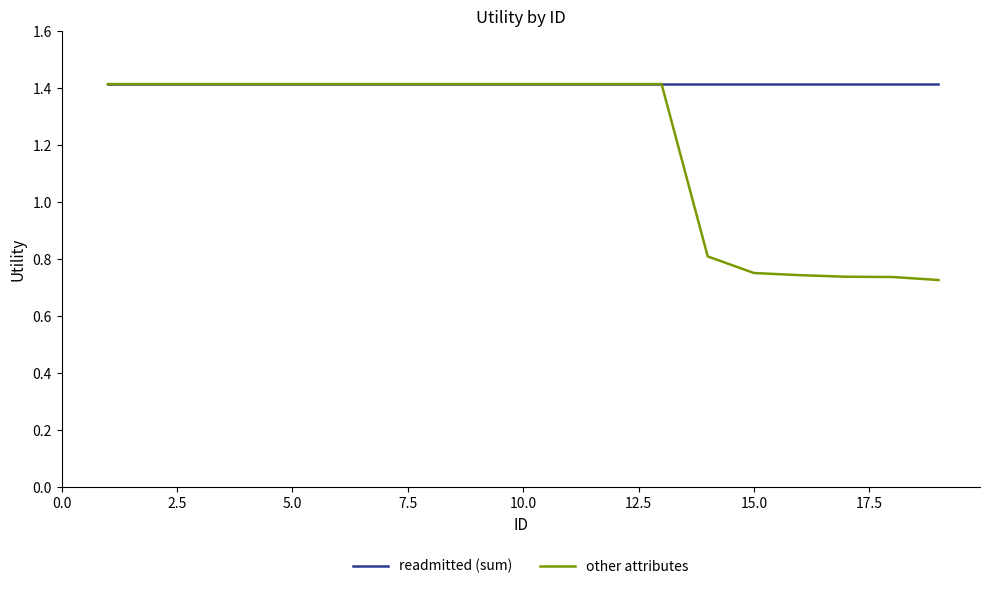

Is this an area chart (filled region under the line)?

No